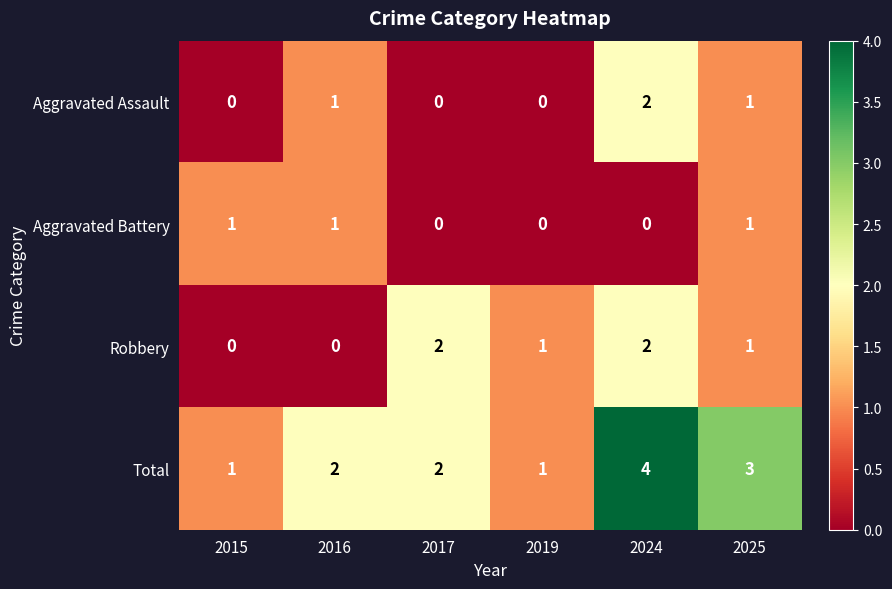

The value of Aggravated Battery at 2017 is 0. True or false?

True